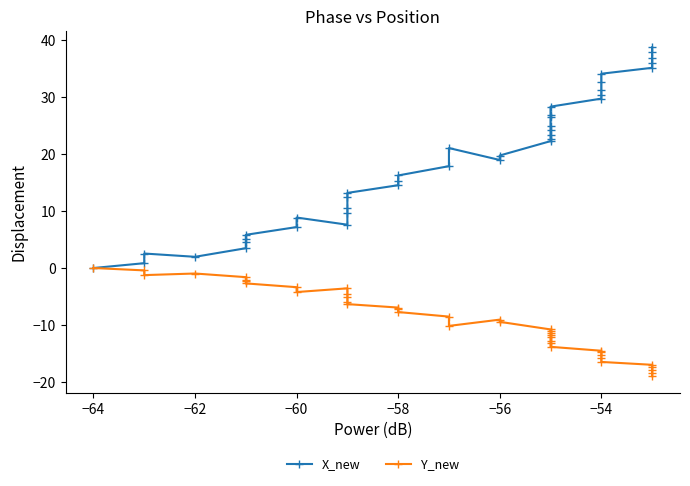

True or false: X_new has more than 1 interior local peaks.

True